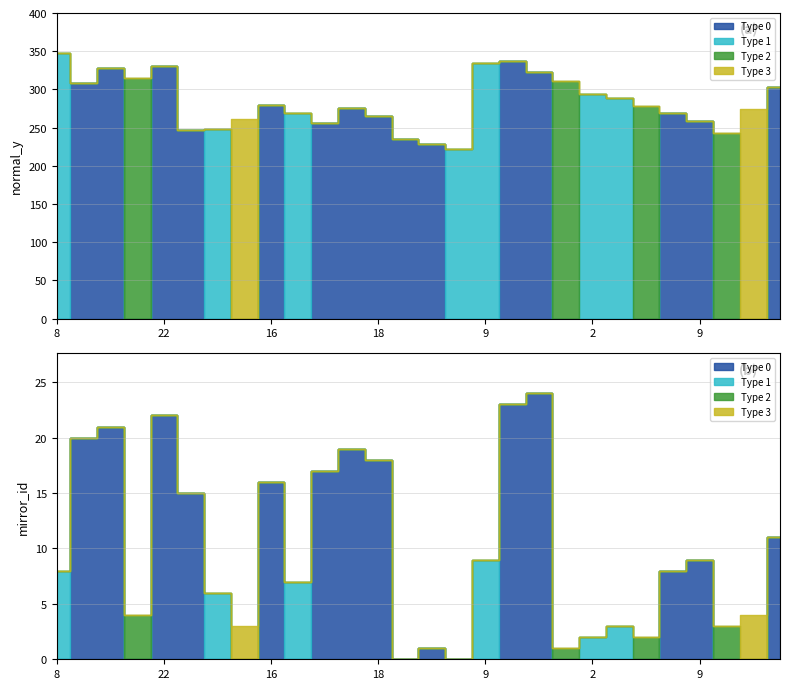

What is the sum of the normal_y values at 15 and 3?

490.0